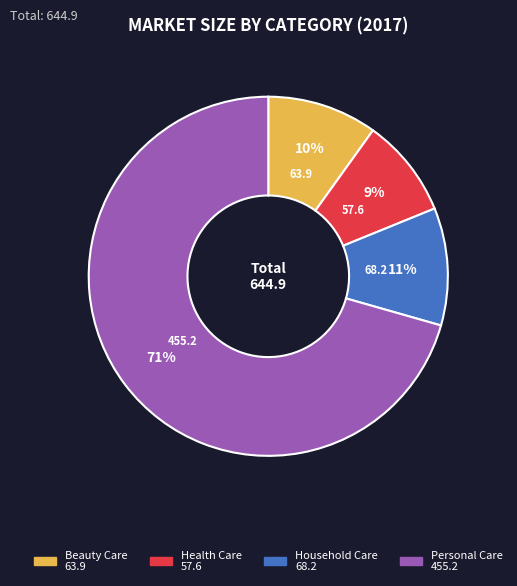

What is the ratio of the value at Personal Care to the value at Health Care?

7.9